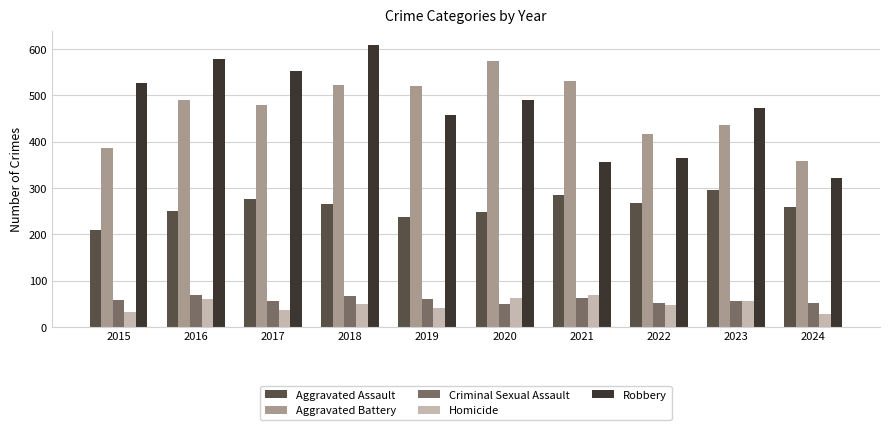

What is the minimum value shown in the chart?

27